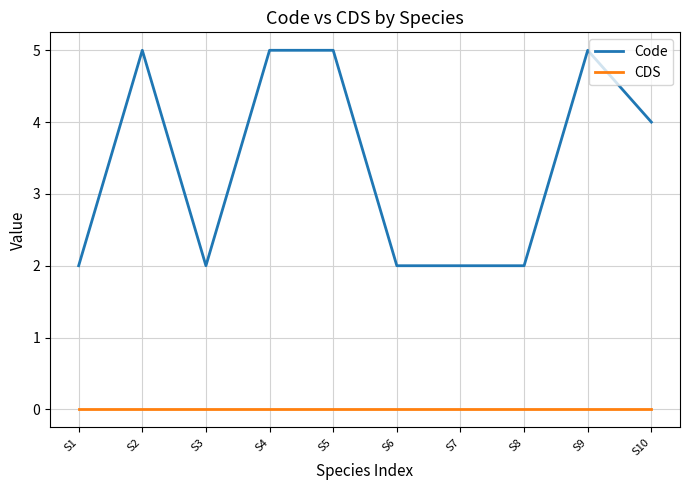

List the series in order of their peak value, highest first.

Code, CDS